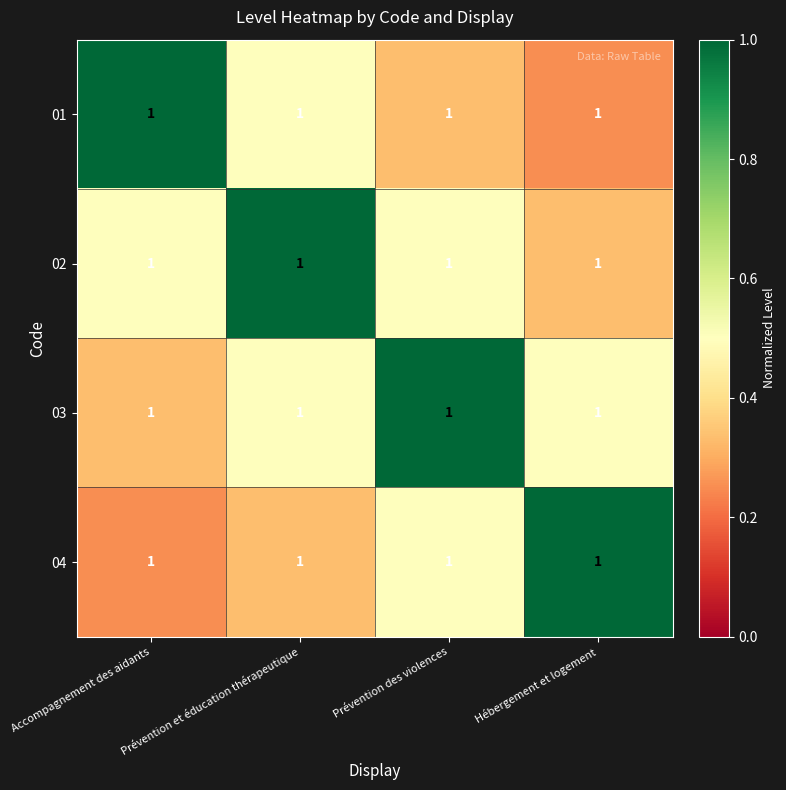

The 01 series shows 0.2 at Prévention des violences. True or false?

False